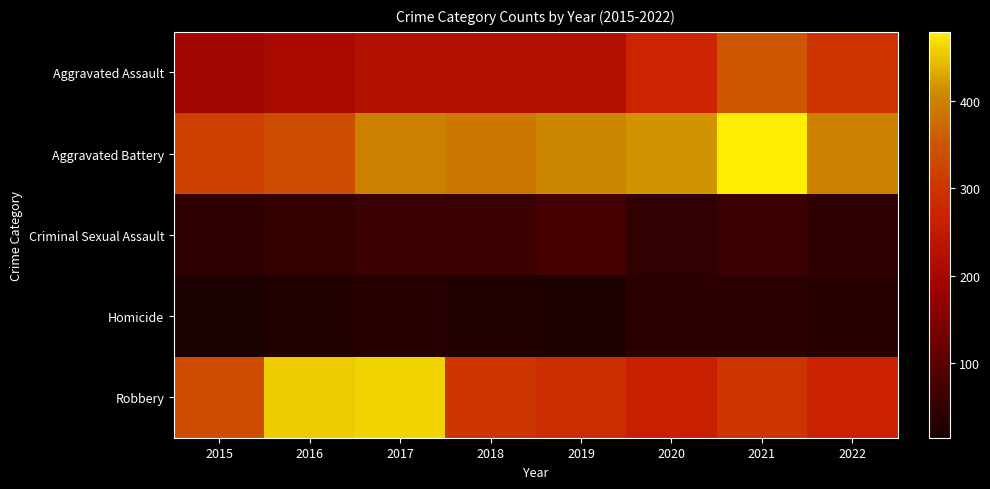

Reading left to right, transcribe all the data shown in this chart.

Aggravated Assault: 2015=194	2016=206	2017=224	2018=225	2019=223	2020=273	2021=352	2022=297
Aggravated Battery: 2015=316	2016=336	2017=400	2018=389	2019=407	2020=416	2021=479	2022=401
Criminal Sexual Assault: 2015=46	2016=50	2017=61	2018=60	2019=77	2020=48	2021=61	2022=47
Homicide: 2015=15	2016=26	2017=33	2018=25	2019=22	2020=41	2021=38	2022=35
Robbery: 2015=337	2016=454	2017=460	2018=301	2019=287	2020=263	2021=300	2022=267